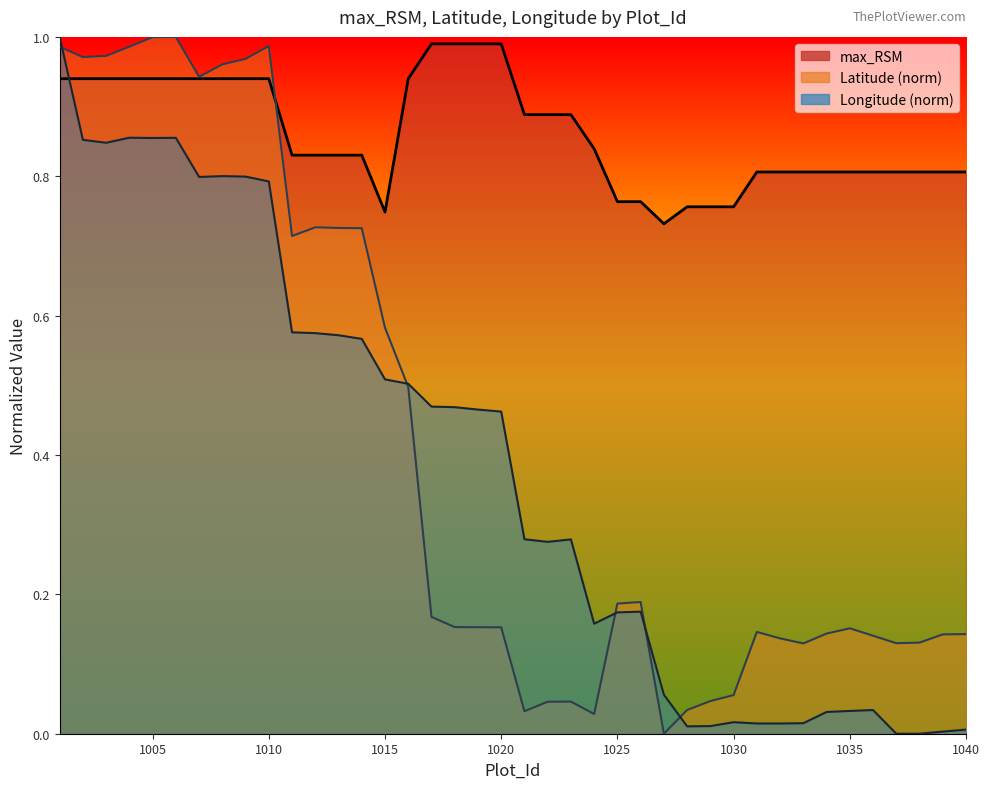

Where is the first local maximum for Longitude?

1004